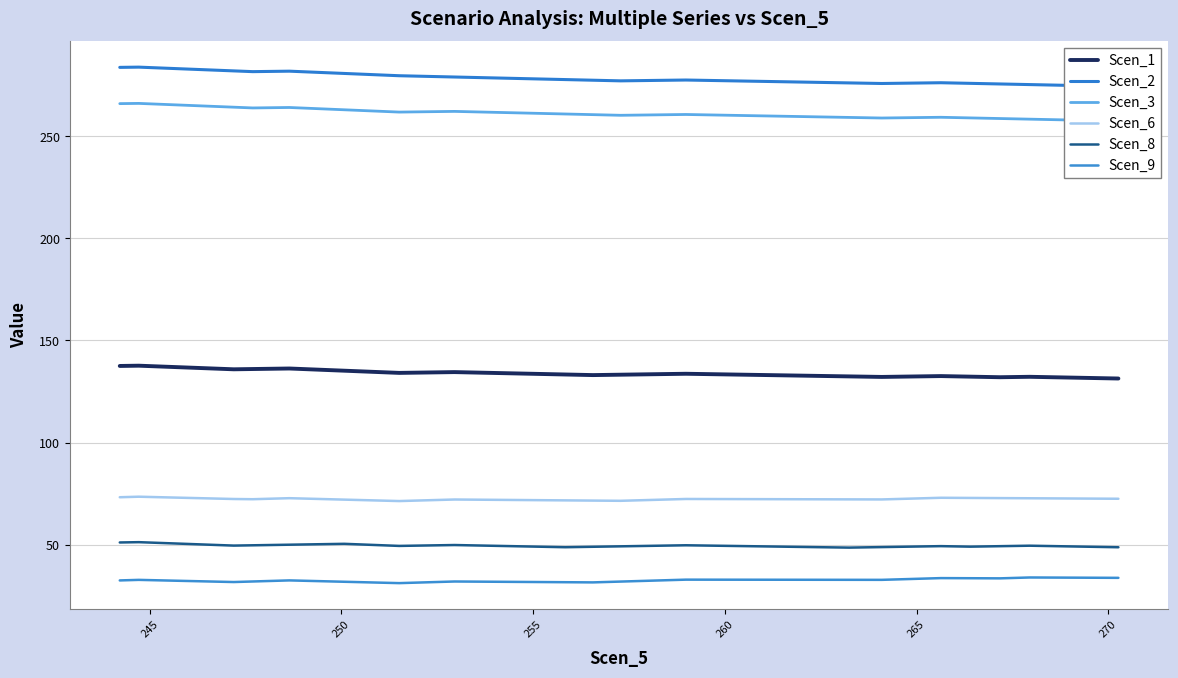

What is the highest value of the Scen_6 series?

73.5